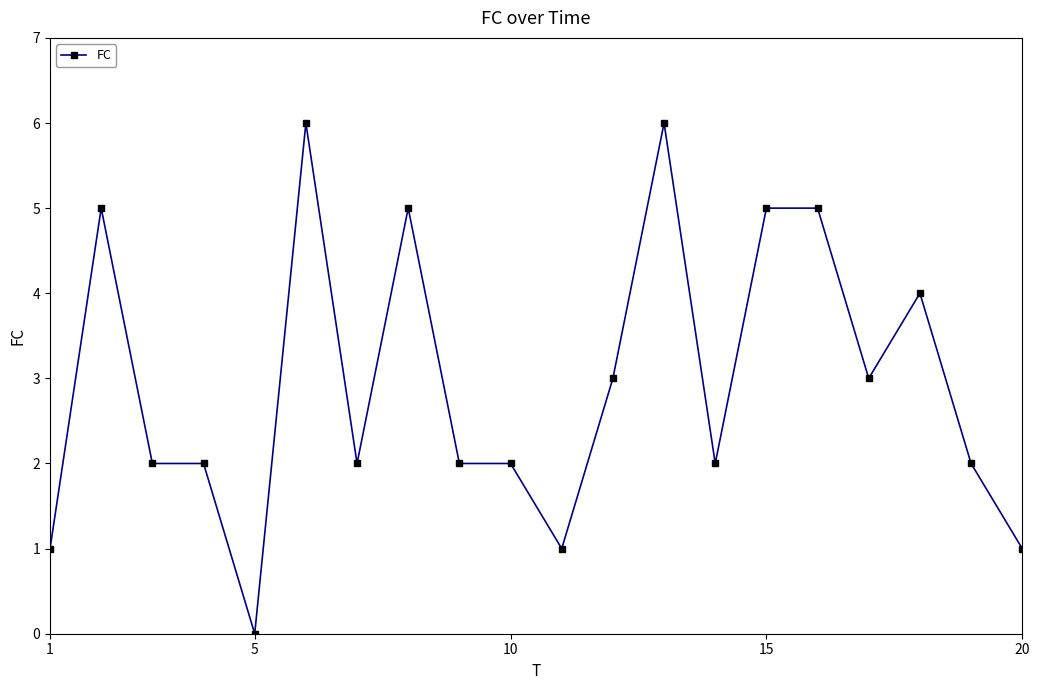

What is the average value?

3